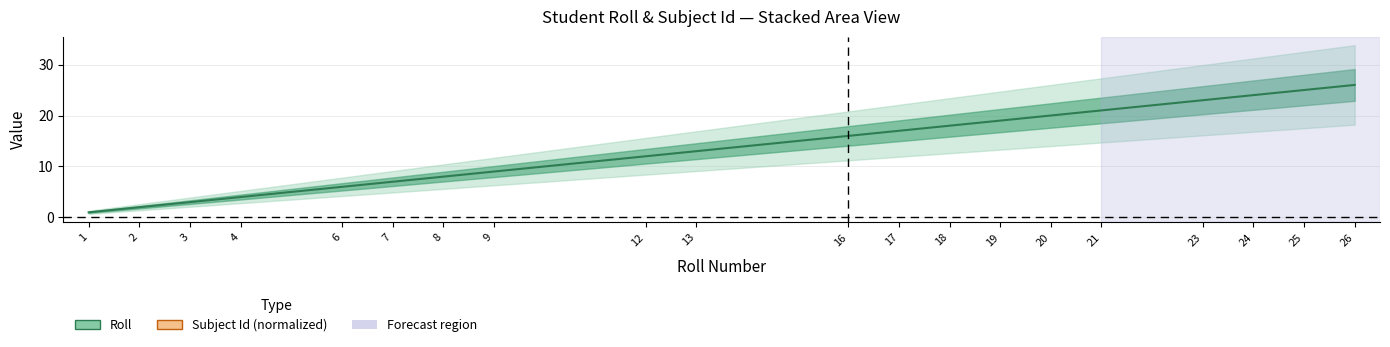

Which label corresponds to the largest value in the chart?

26